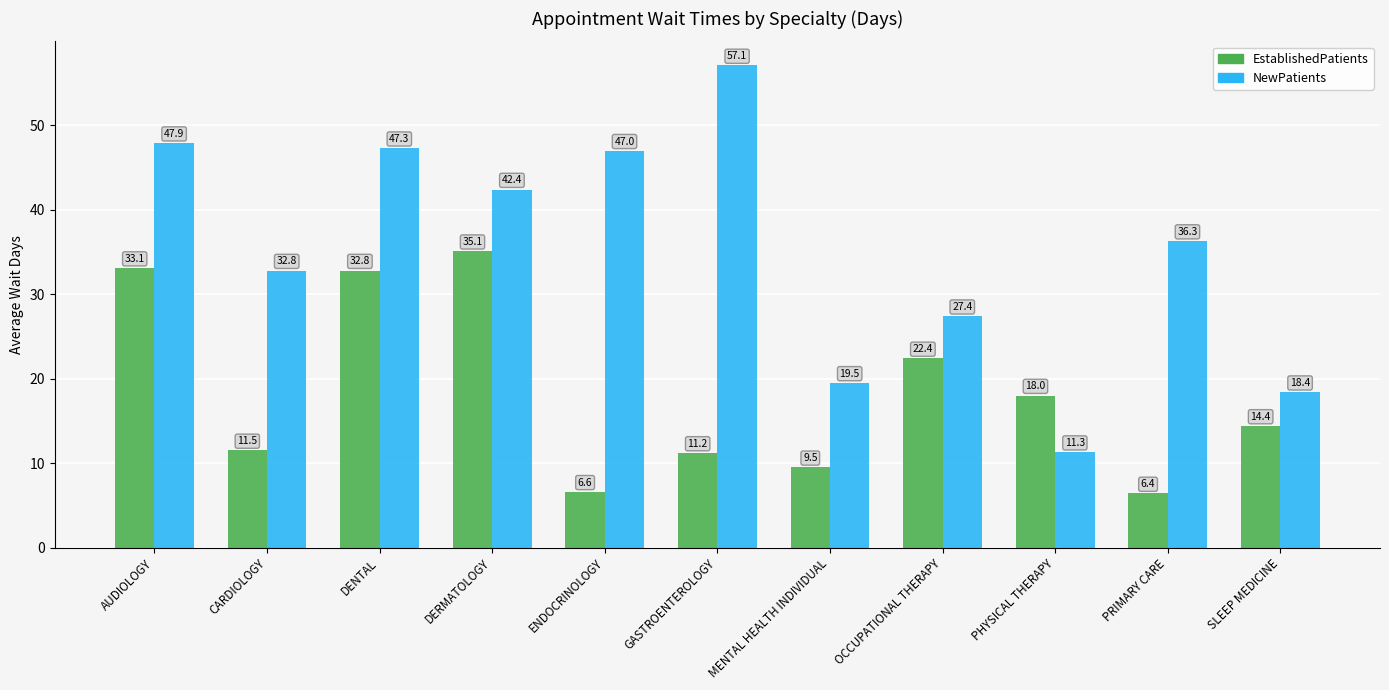

What are all the series names shown in the legend?

EstablishedPatients, NewPatients